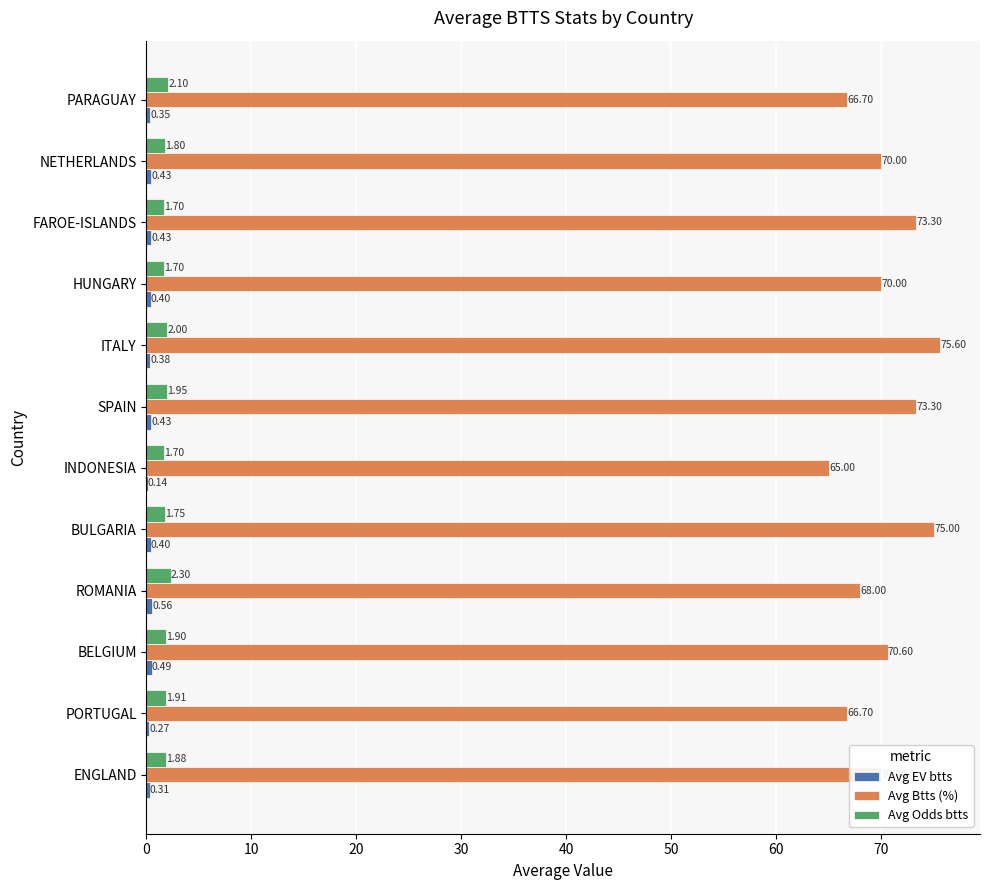

Which series has the widest spread of values?

Avg Btts (%)